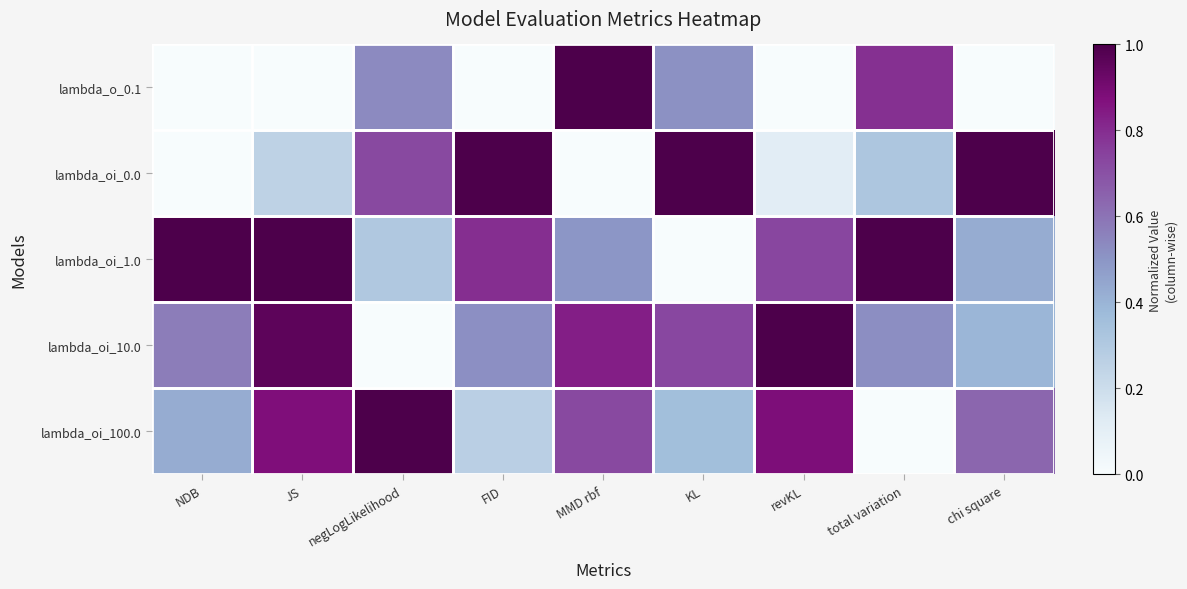

What is the total value across all series at FID?

2.6